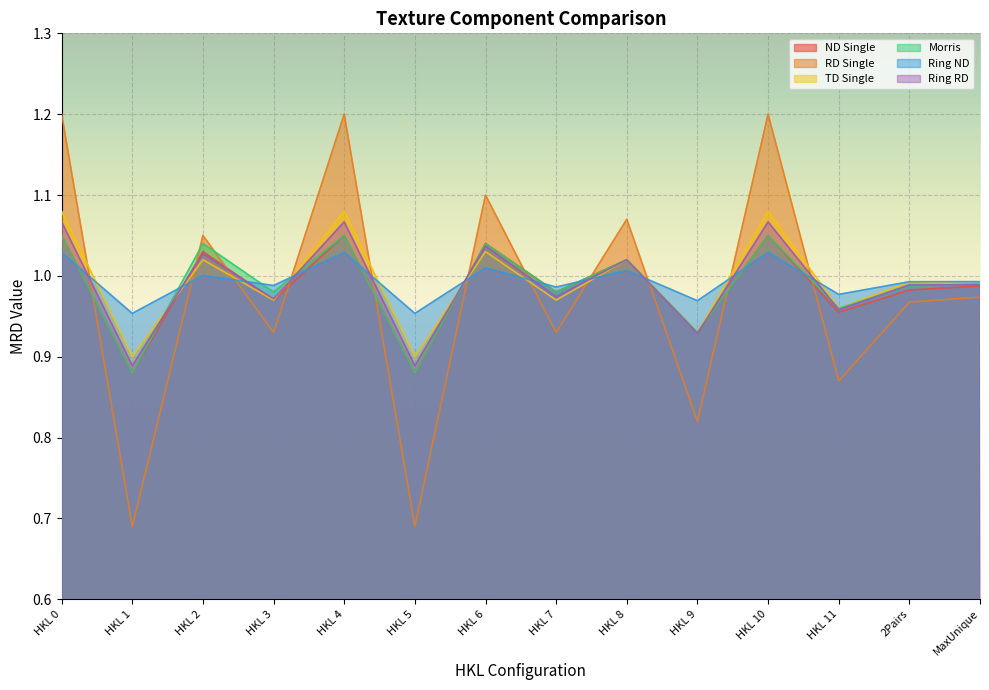

What is the label of the 7th point from the right?

HKL 7